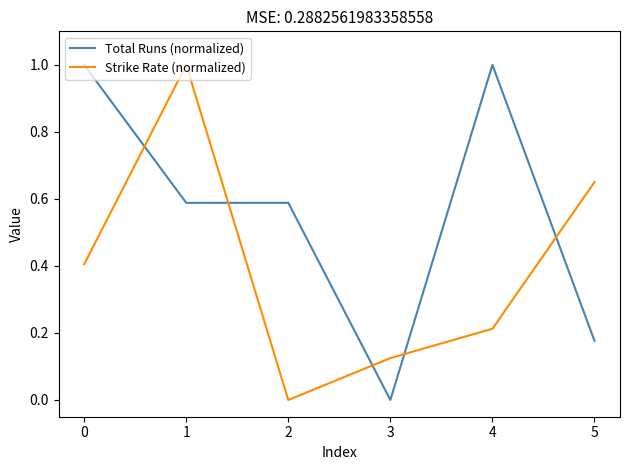

How many distinct data groups are displayed?

2